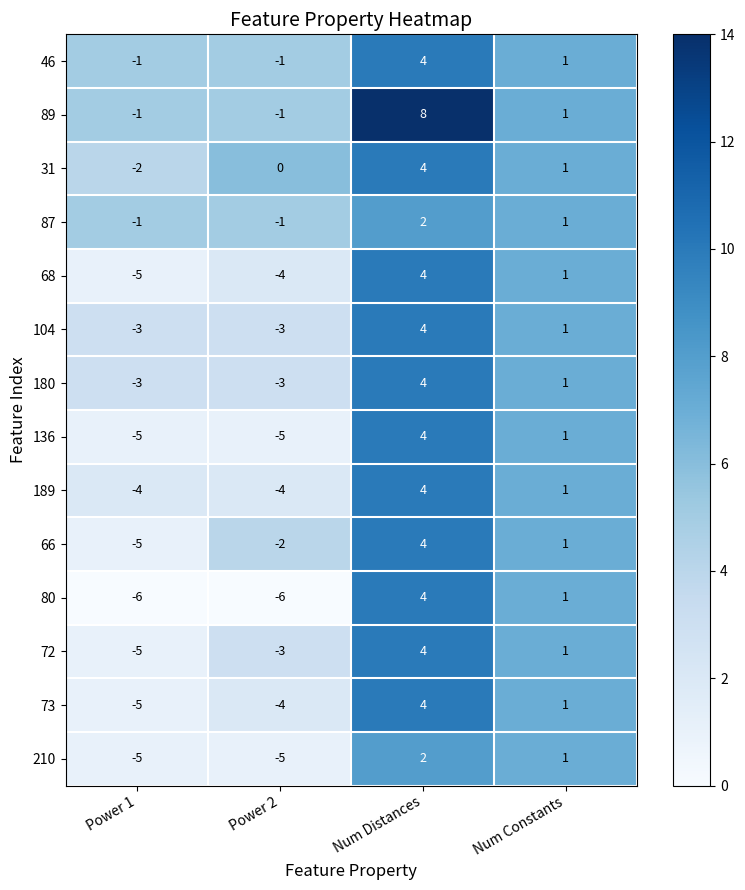

Which label corresponds to the largest value in the chart?

Num Distances